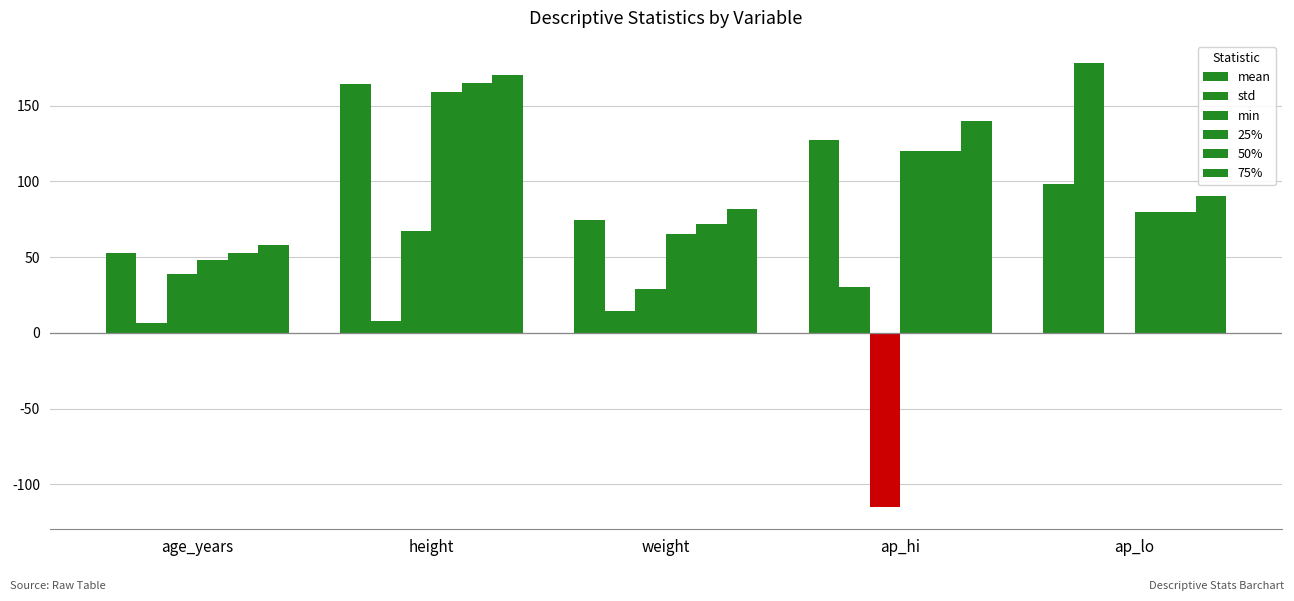

Reading left to right, what are all the values shown in this chart?

mean: 52.8	164.4	74.3	127.3	98.4
std: 6.8	8.0	14.5	30.0	178.2
min: 39.0	67.0	29.0	-115.0	0.0
25%: 48.0	159.0	65.0	120.0	80.0
50%: 53.0	165.0	72.0	120.0	80.0
75%: 58.0	170.0	82.0	140.0	90.0